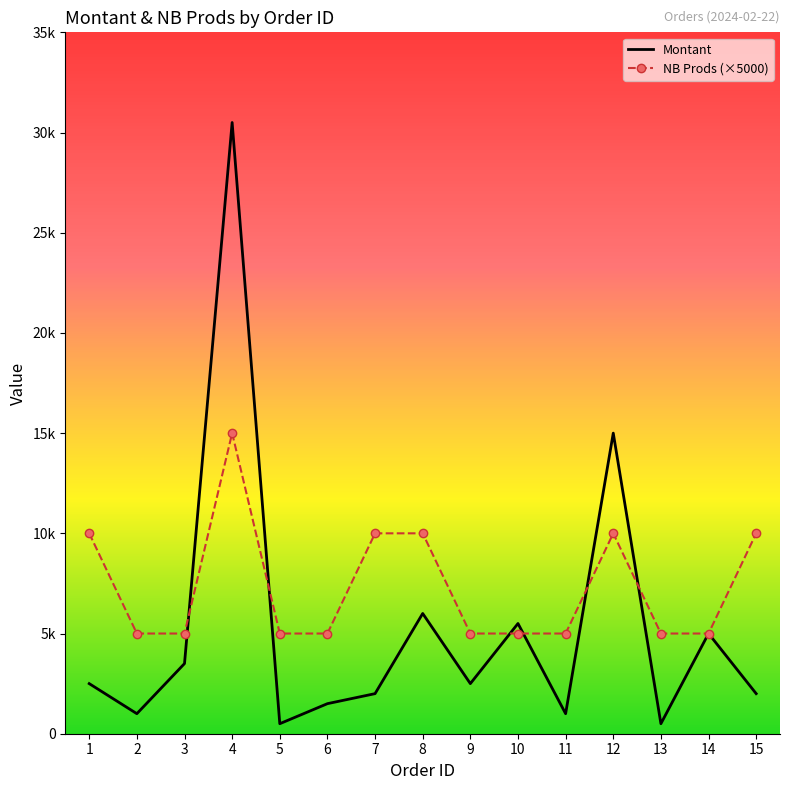

Which has a higher value, 9 or 6?

9